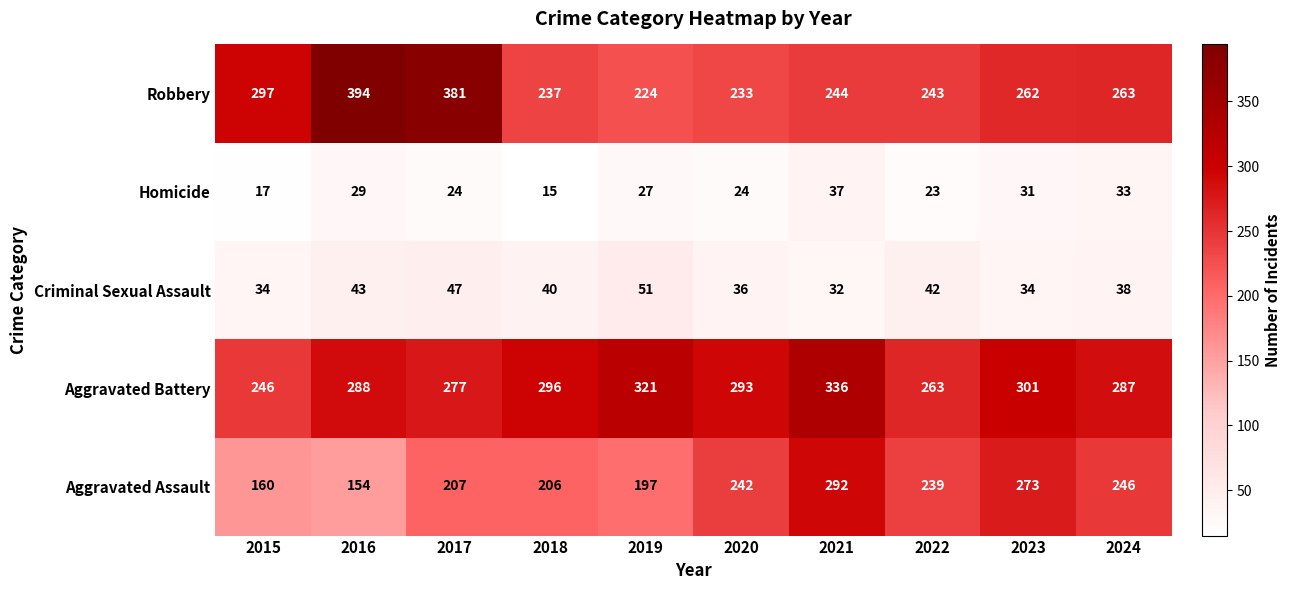

The Homicide series shows 8 at 2018. True or false?

False